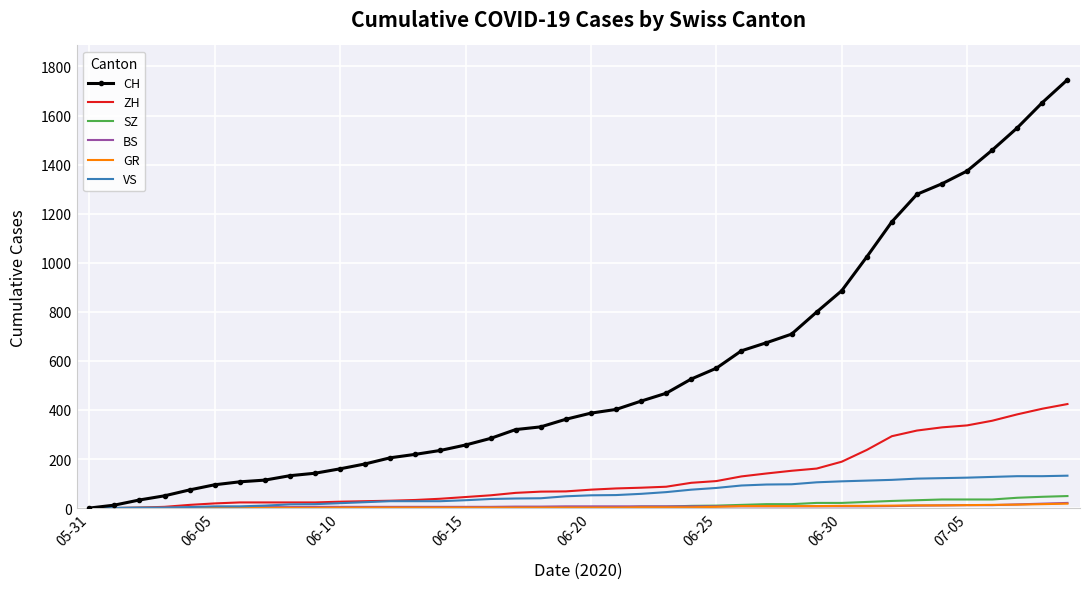

Which series has the largest total across all categories?

CH